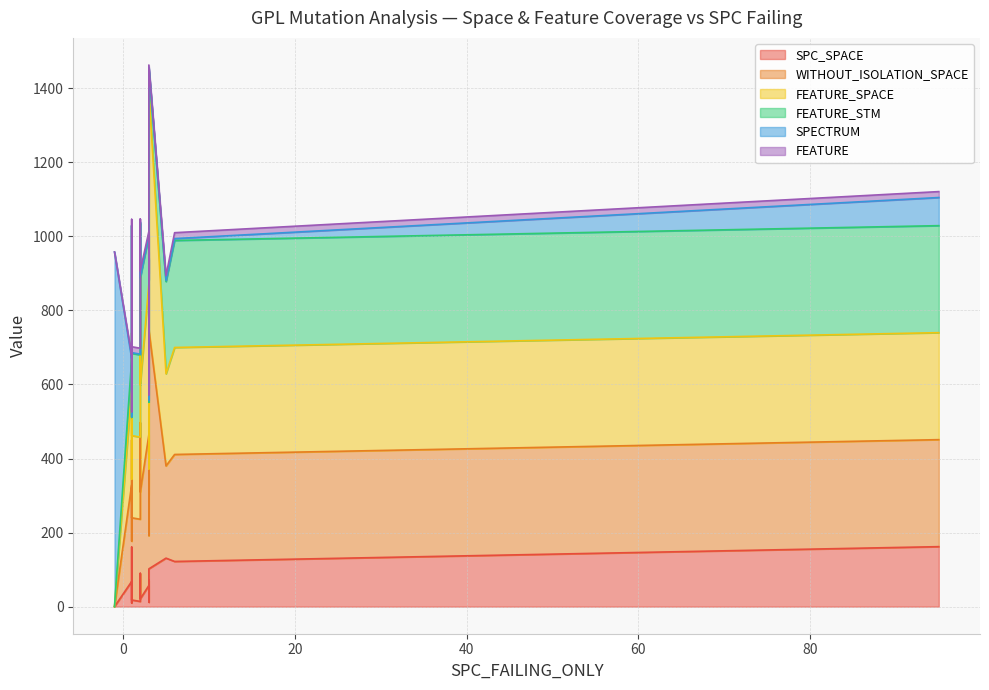

How many data points in SPECTRUM are less than 3?

8